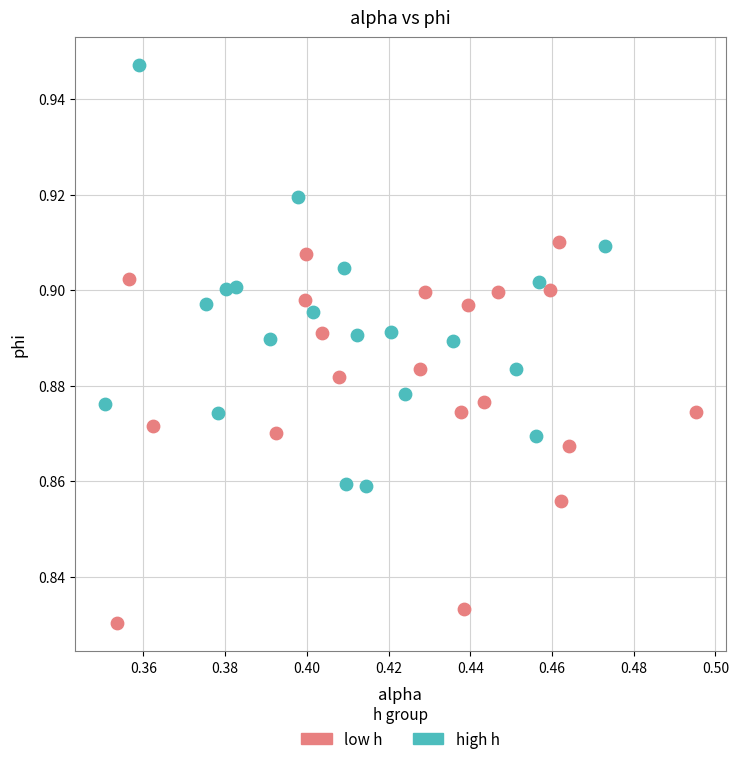

Which series has the widest spread of Y values?

high h